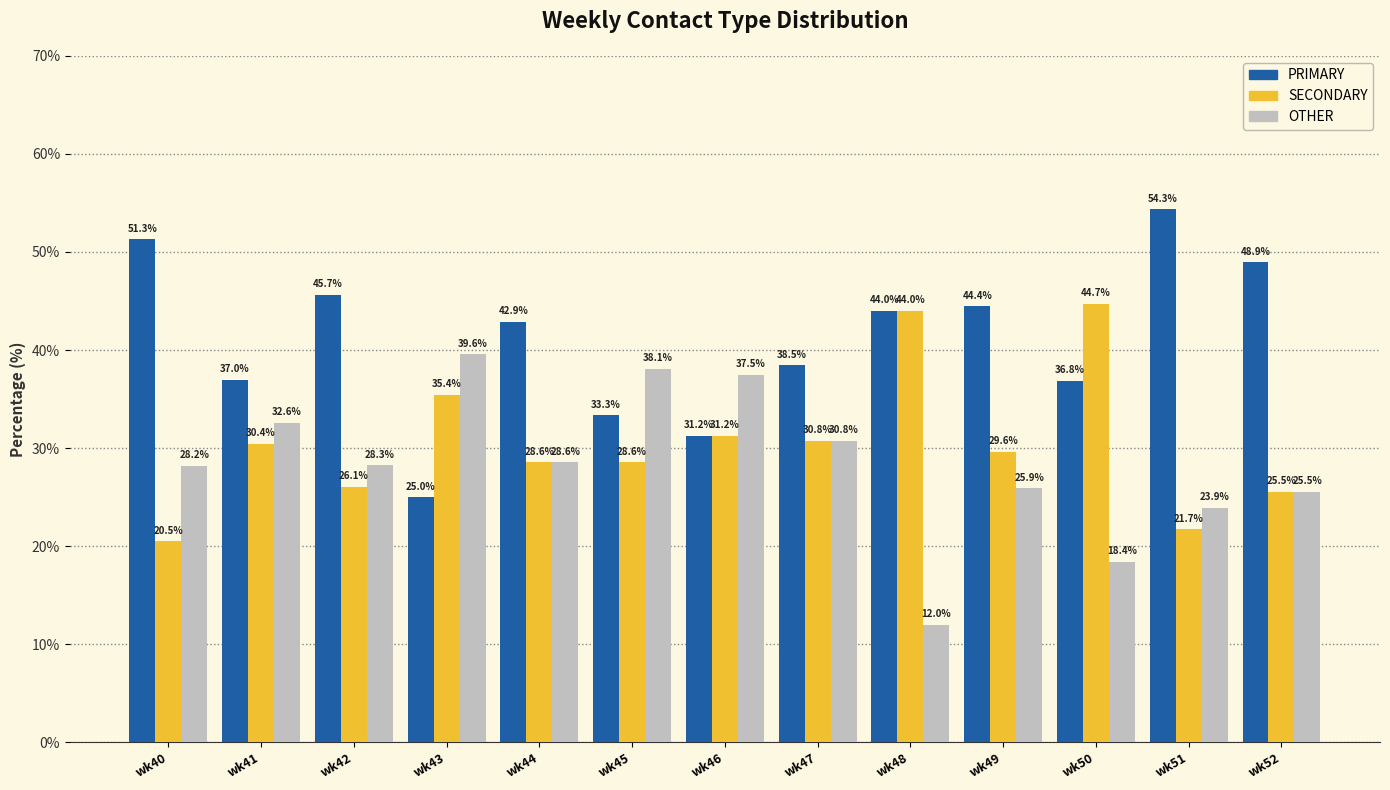

Rank the series at wk42 from lowest to highest value.

SECONDARY, OTHER, PRIMARY